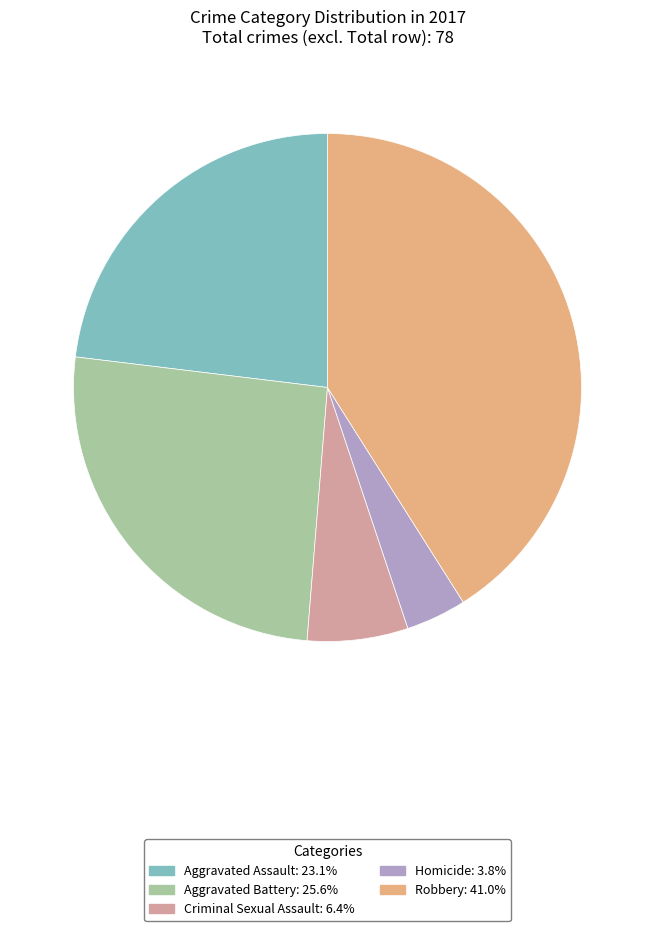

How many segments does this pie chart have?

5